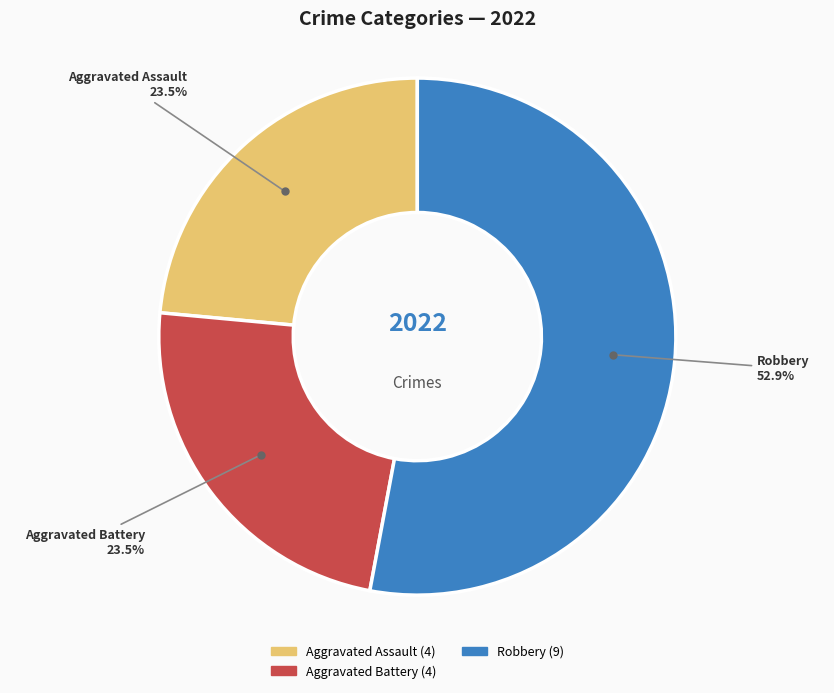

How many slices are in this pie chart?

3